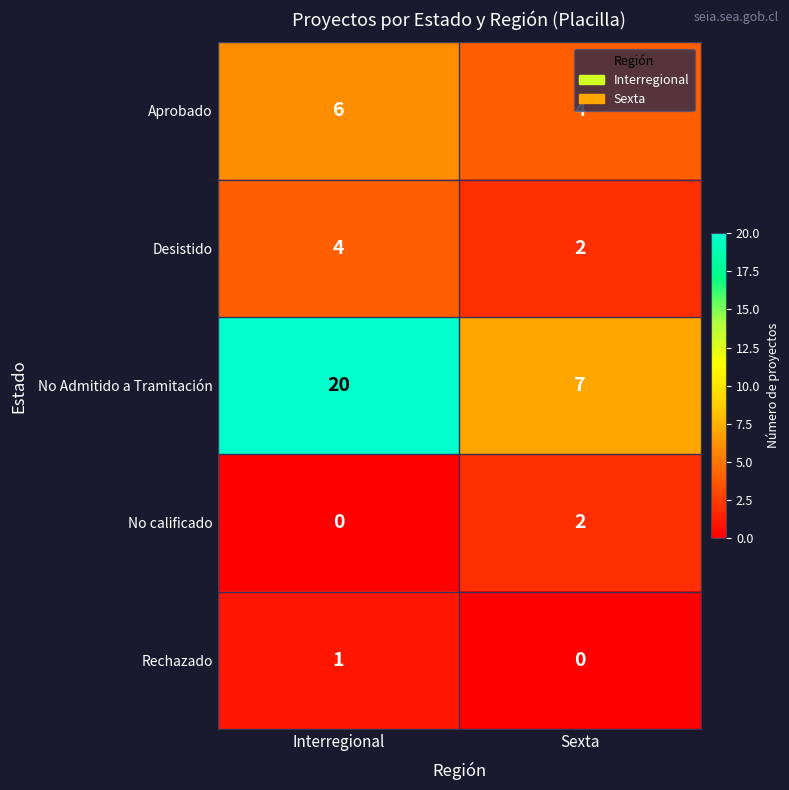

What is the difference between the highest and lowest values at Interregional?

20